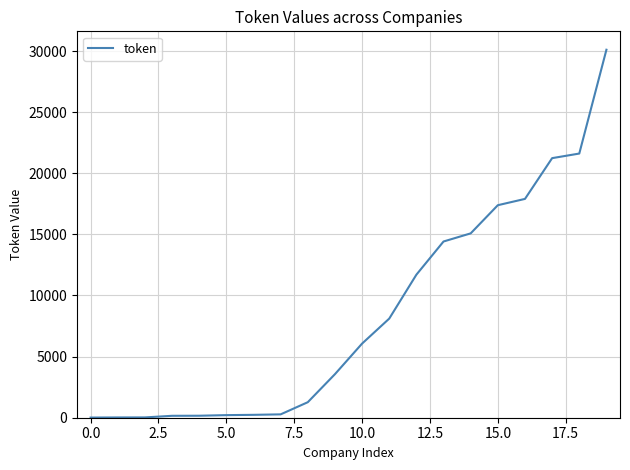

Does the chart have visible grid lines?

Yes